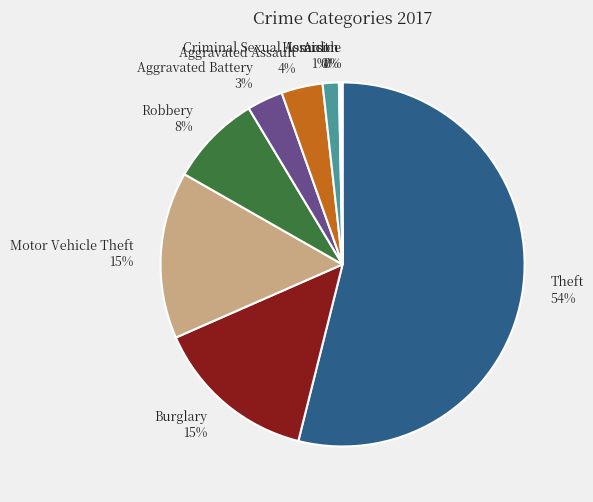

True or false: Theft accounts for 62% of the total.

False